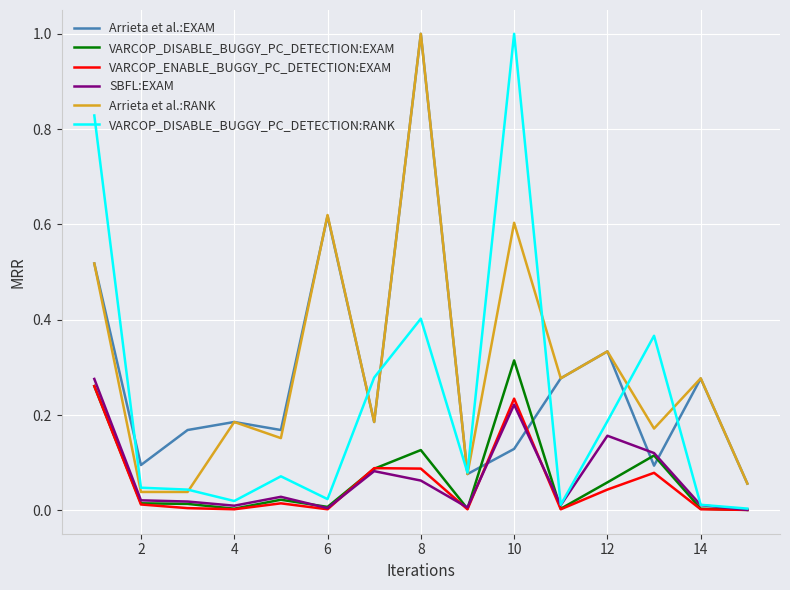

After their last crossing, which series has the higher values: Arrieta et al.:EXAM or VARCOP_DISABLE_BUGGY_PC_DETECTION:EXAM?

Arrieta et al.:EXAM